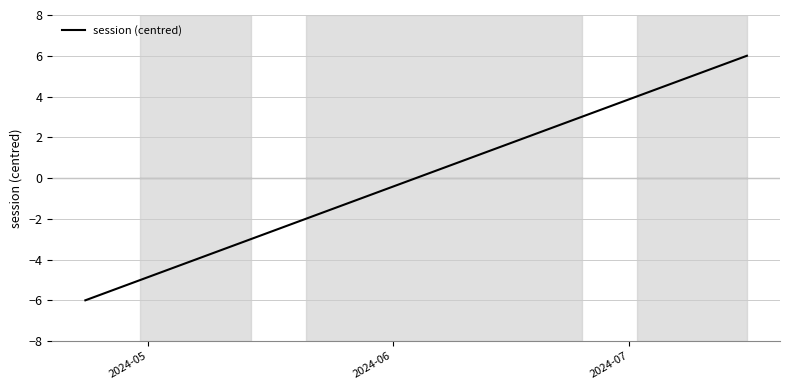

What is the minimum value shown in the chart?

-6